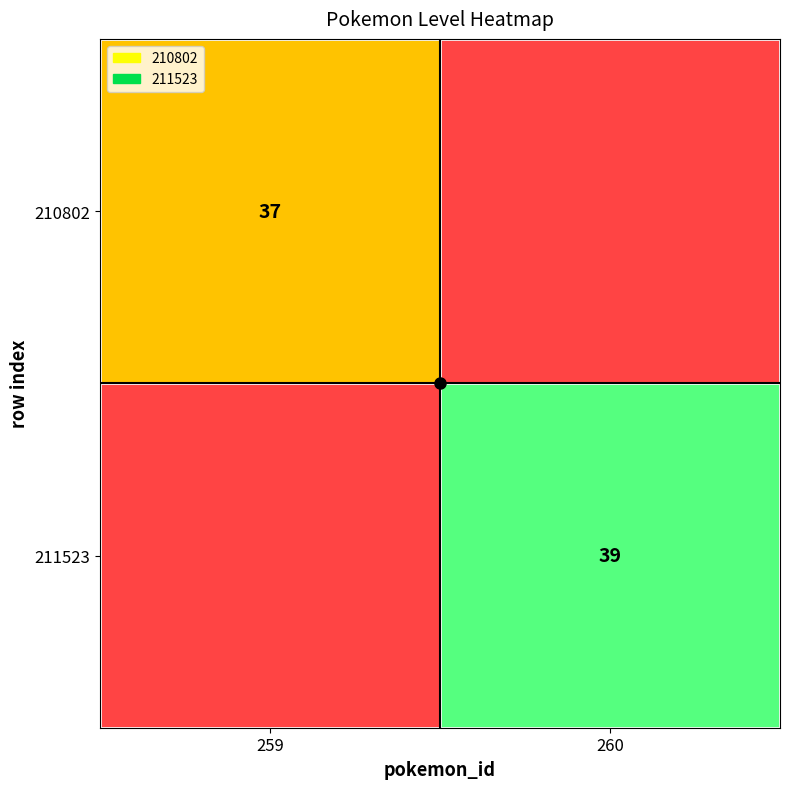

True or false: 210802 has a value of 20 at 259.

False